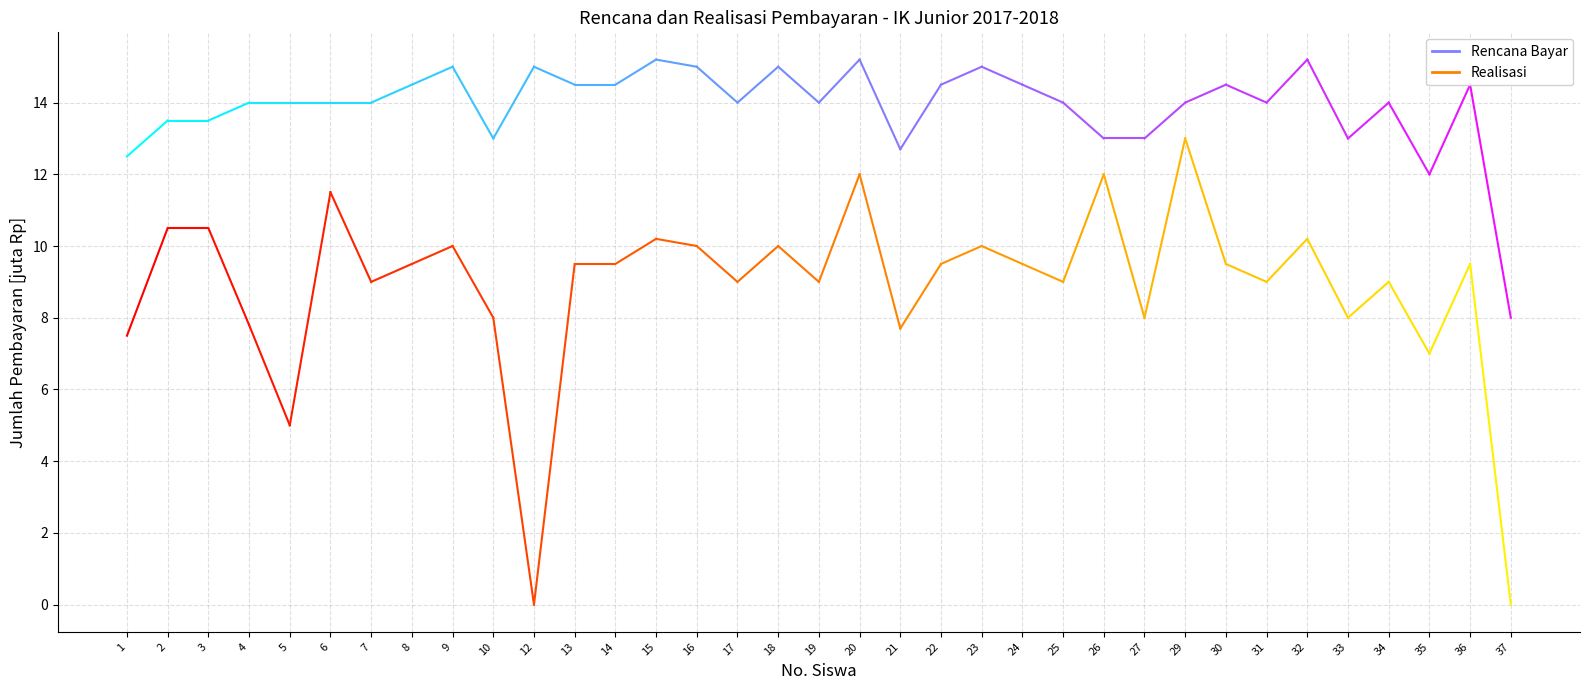

What is the approximate value of Realisasi at 1?

7.5